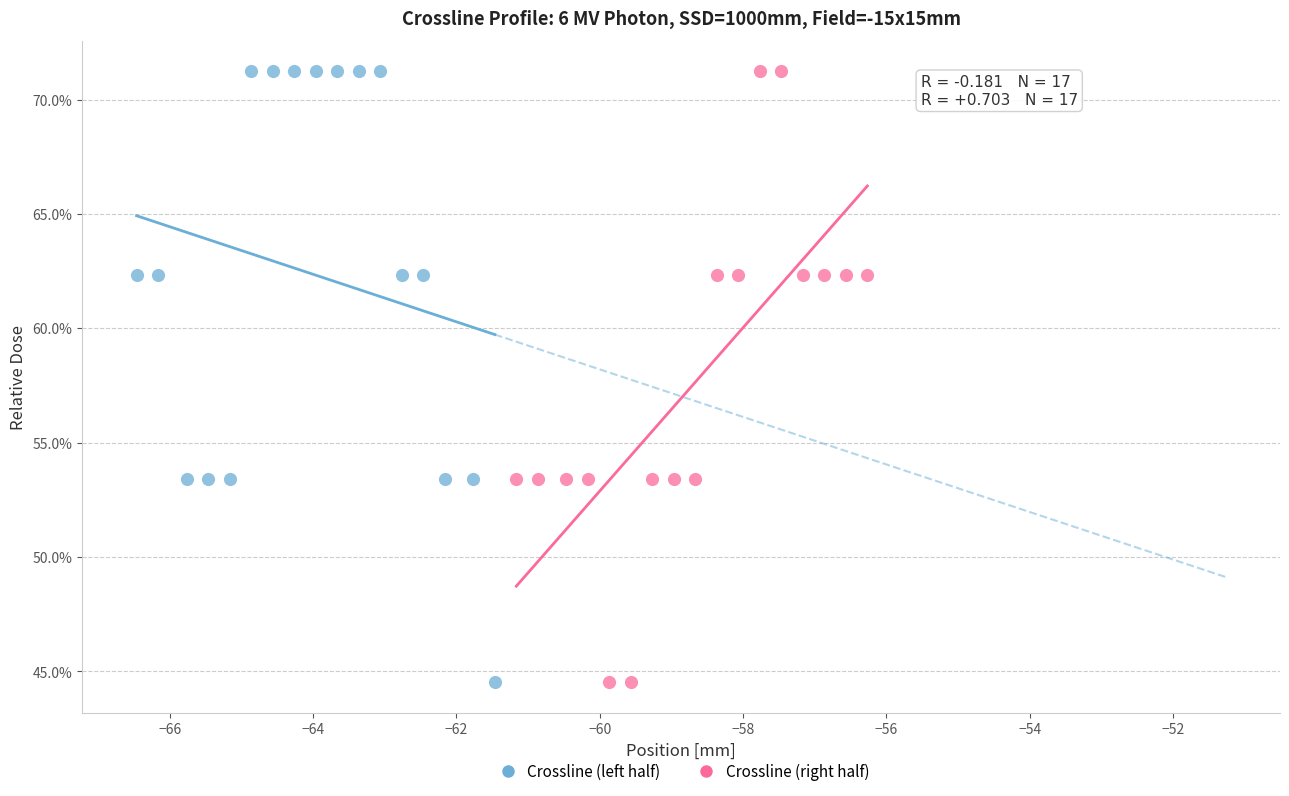

What are all the series names shown in the legend?

Crossline (left half), Crossline (right half)